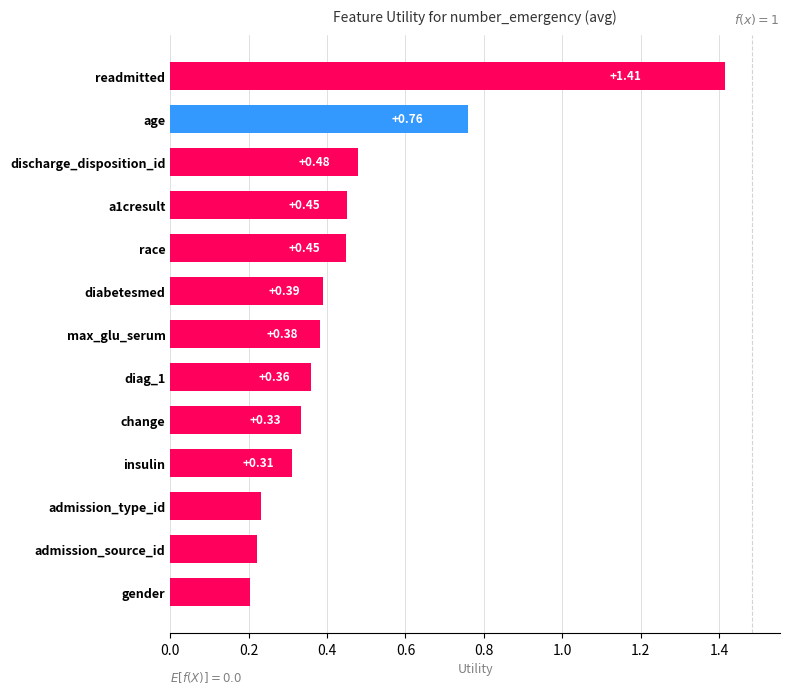

What is the difference between the maximum and second lowest values?

1.2